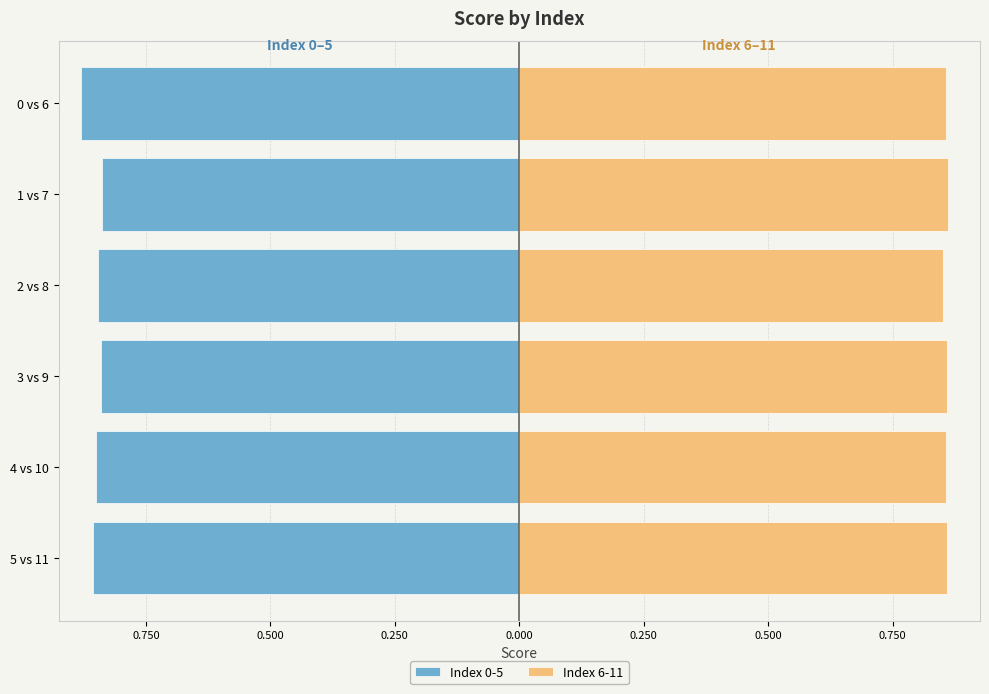

Is the value of Index 6-11 at 1 vs 7 greater than the value of Index 0-5 at 1 vs 7?

Yes